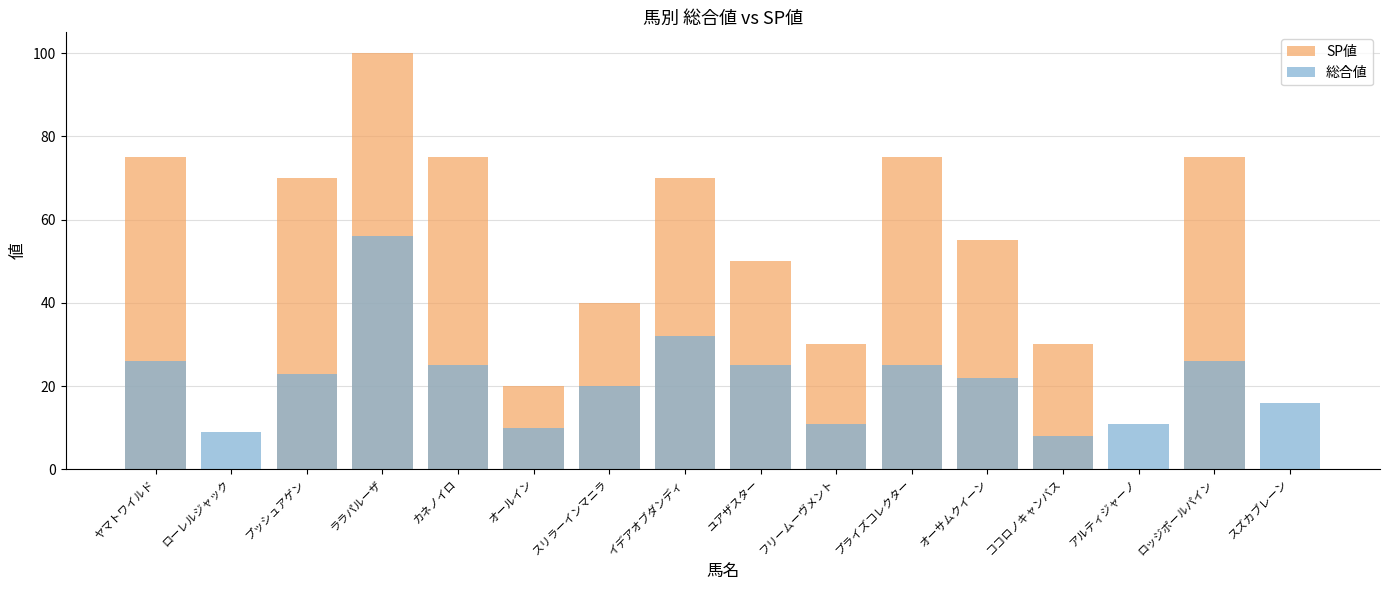

Reading right to left, what are all the values shown in this chart?

SP値: スズカブレーン=0	ロッジポールパイン=75	アルティジャーノ=0	ココロノキャンバス=30	オーサムクイーン=55	プライズコレクター=75	フリームーヴメント=30	ユアザスター=50	イデアオブダンディ=70	スリラーインマニラ=40	オールイン=20	カネノイロ=75	ララパルーザ=100	プッシュアゲン=70	ローレルジャック=0	ヤマトワイルド=75
総合値: スズカブレーン=16	ロッジポールパイン=26	アルティジャーノ=11	ココロノキャンバス=8	オーサムクイーン=22	プライズコレクター=25	フリームーヴメント=11	ユアザスター=25	イデアオブダンディ=32	スリラーインマニラ=20	オールイン=10	カネノイロ=25	ララパルーザ=56	プッシュアゲン=23	ローレルジャック=9	ヤマトワイルド=26